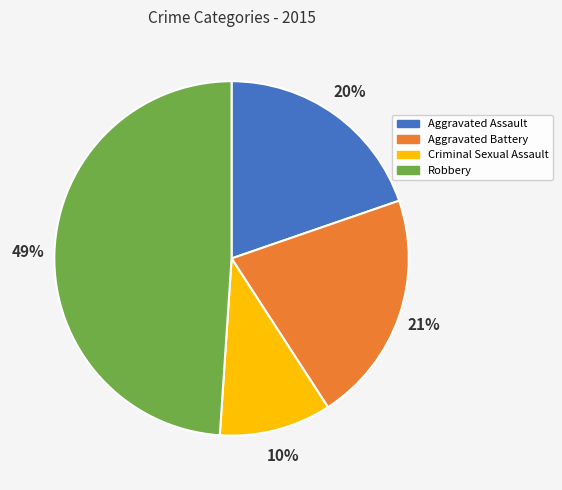

Is there a majority slice in this chart?

No